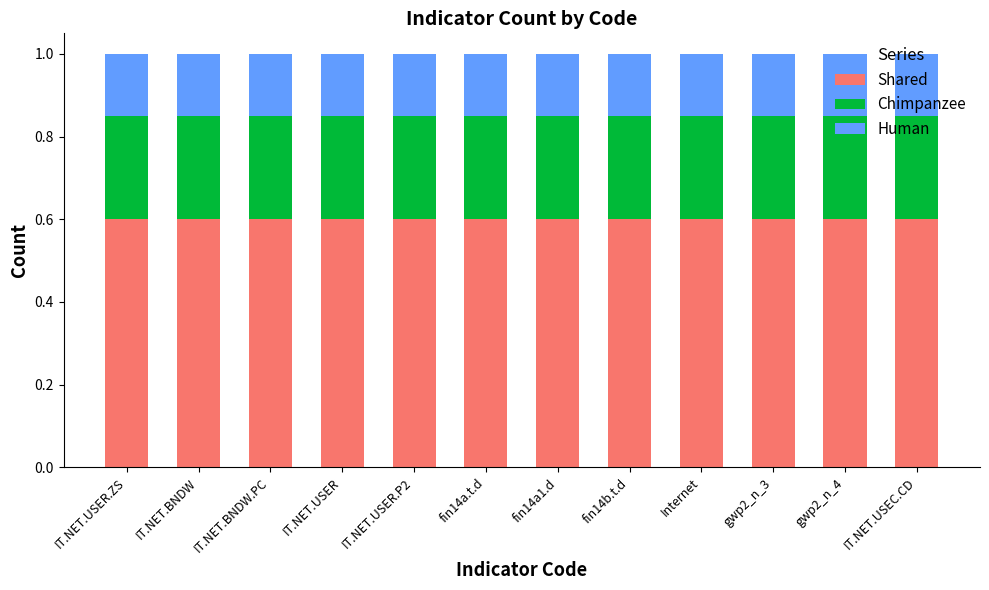

What is the sum of all Shared values?

7.2